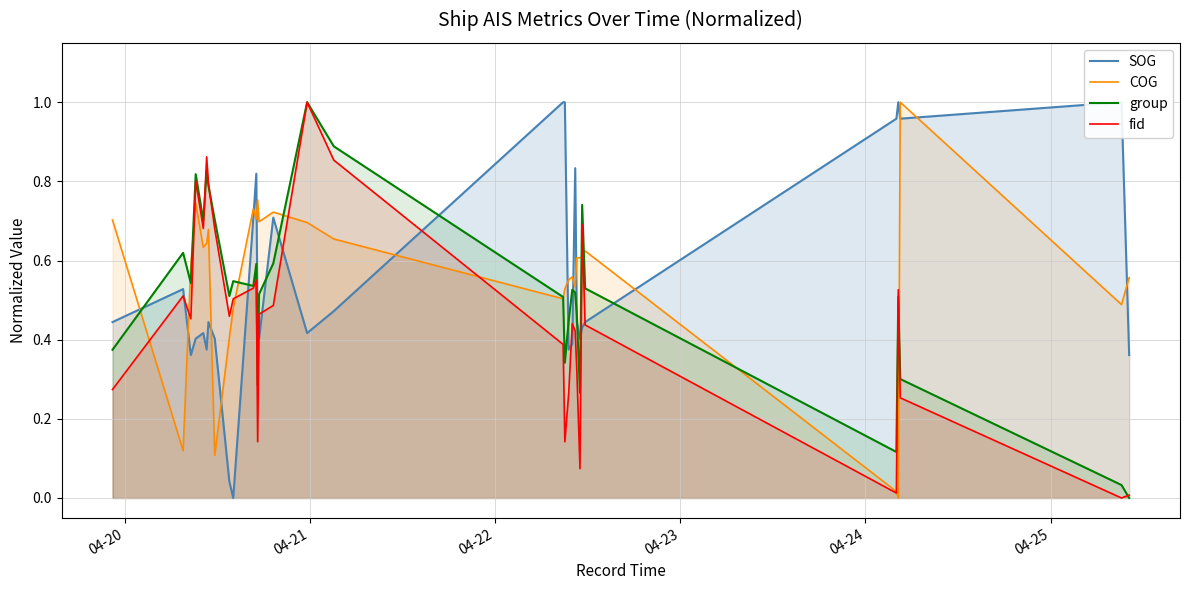

What is the highest value of the COG series?

1.0